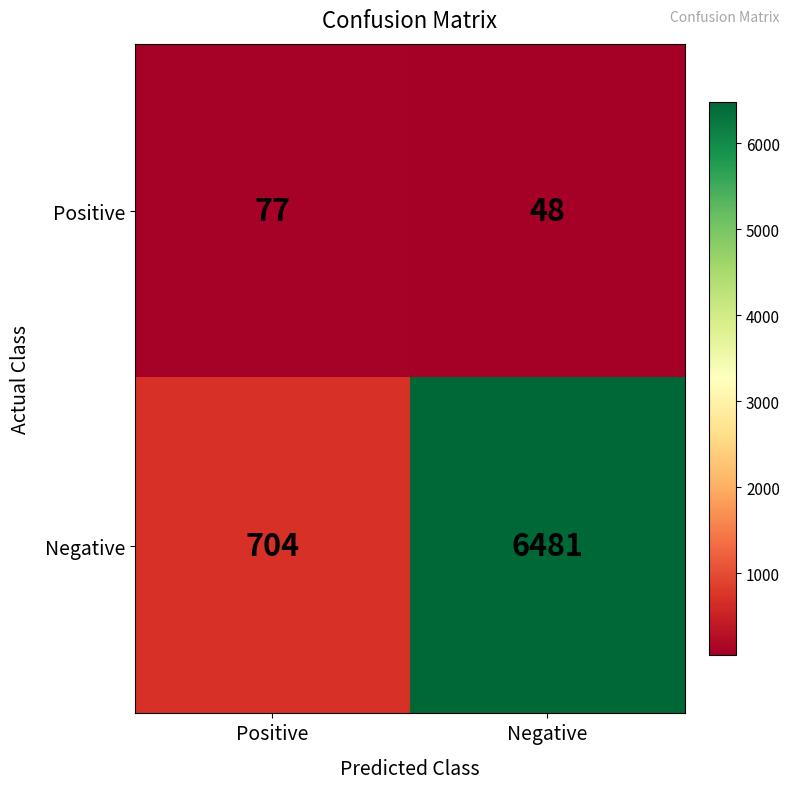

True or false: Positive has a value of 77 at Positive.

True